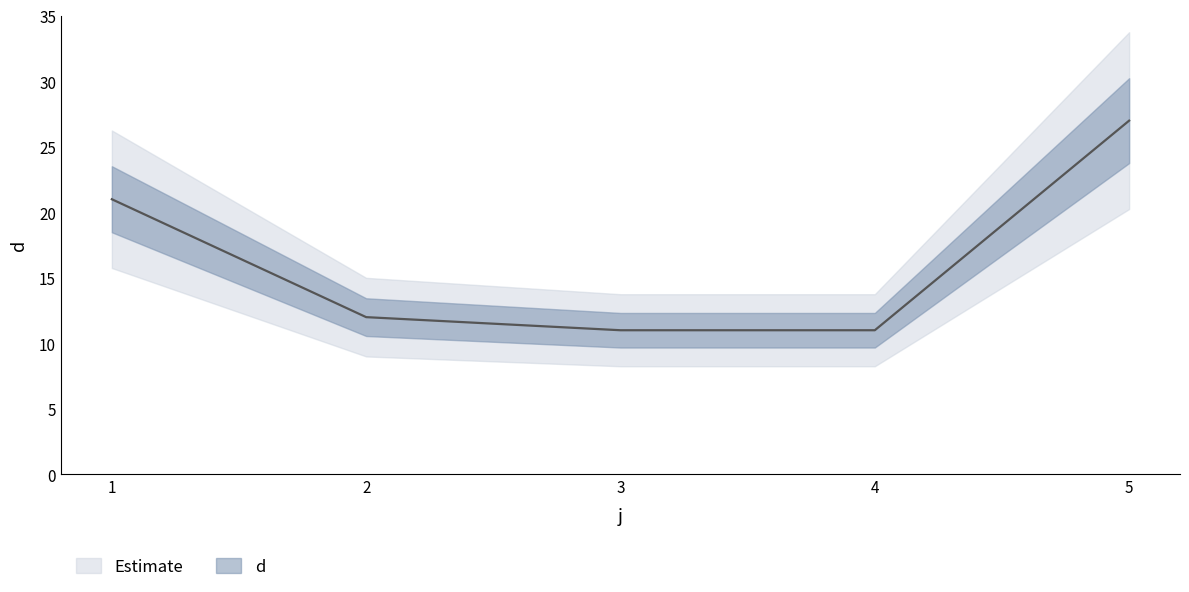

What is the sum of the values at 3 and 2?

23